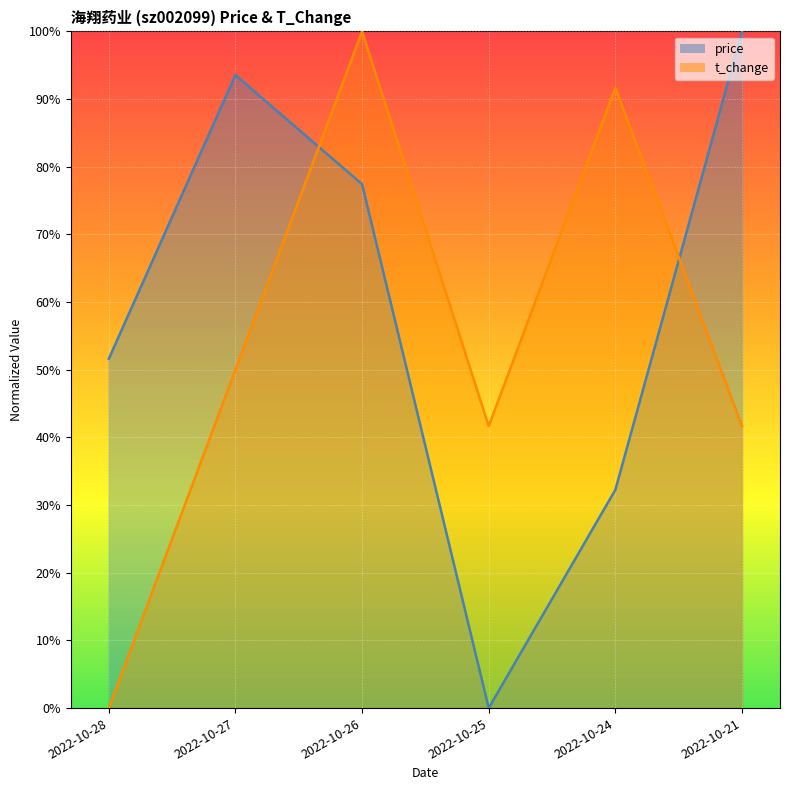

What are all the series names shown in the legend?

price, t_change